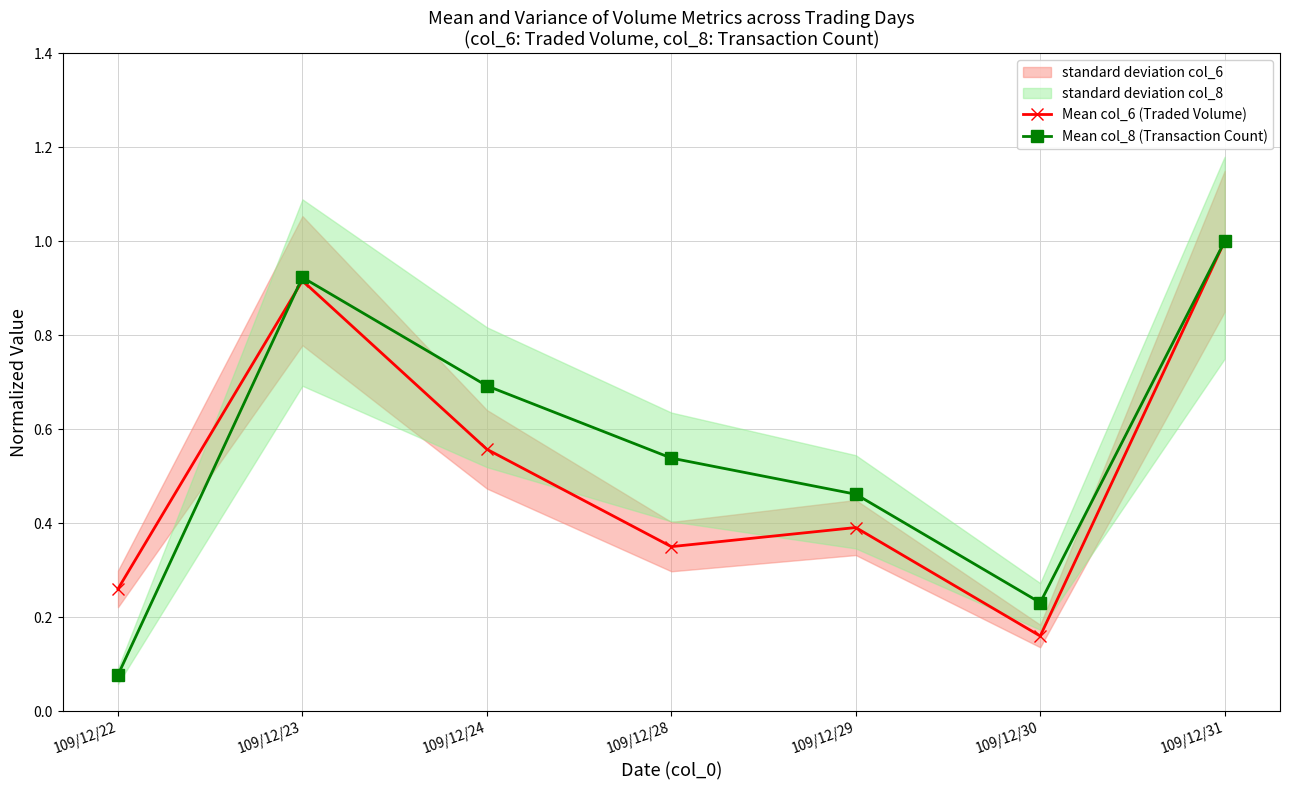

Count the number of categories in the chart.

7